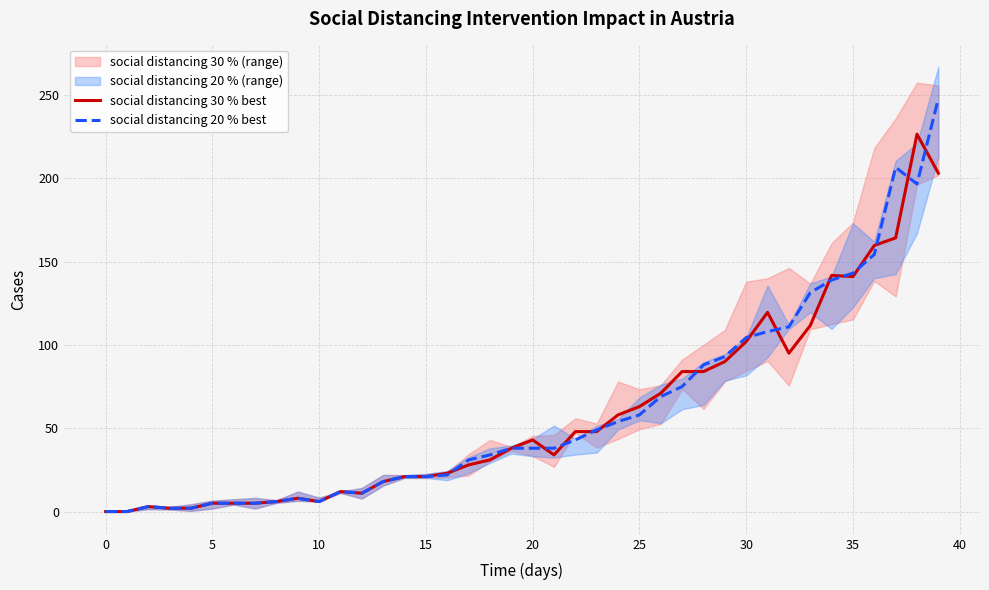

What is the label of the 28th point from the right?

12